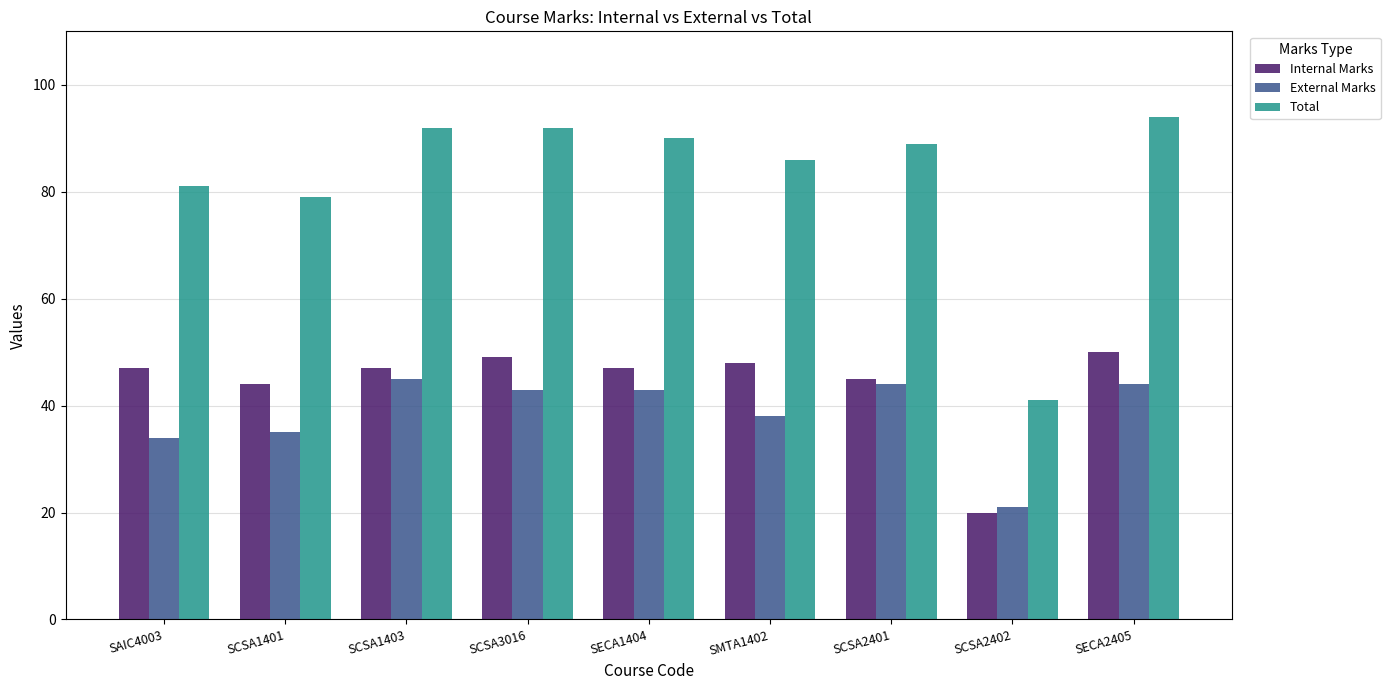

Which series has the largest range (max minus min)?

Total